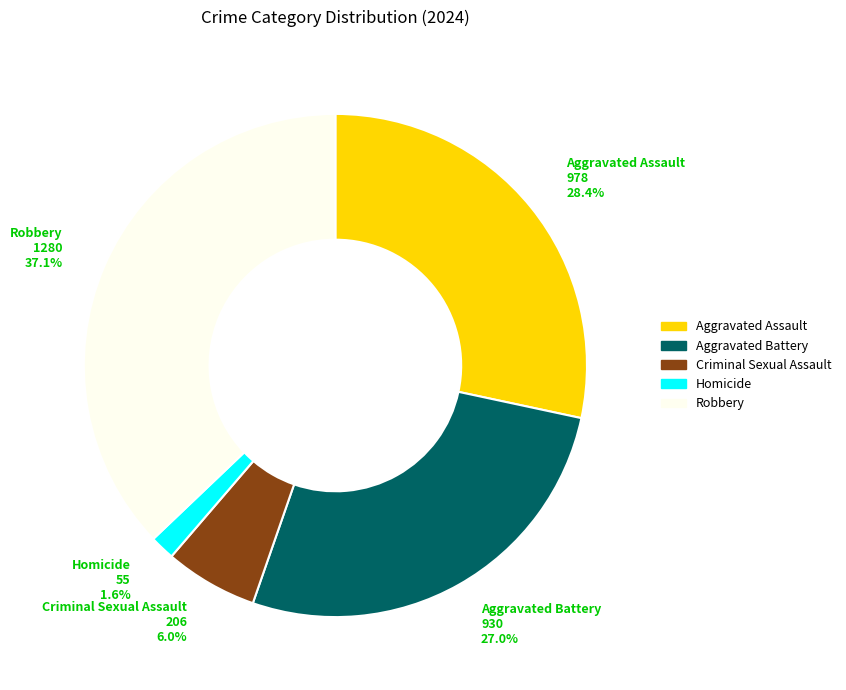

What is the total percentage of Homicide 55 1.6% and Aggravated Battery 930 27.0%?

28.6%